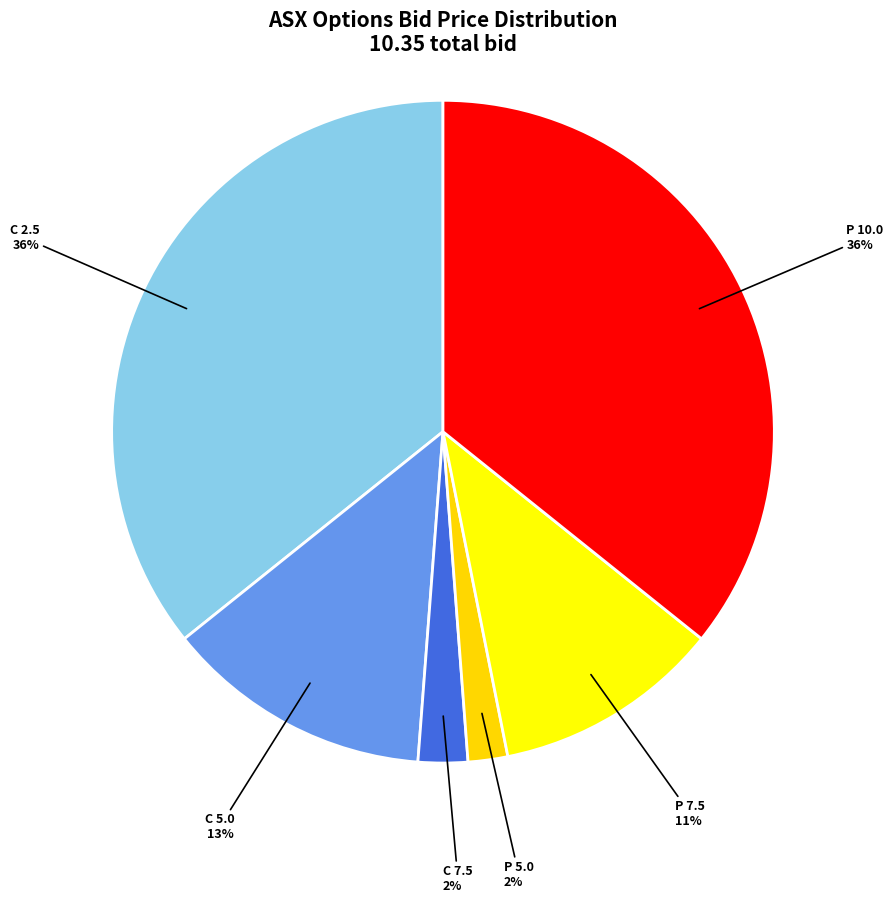

To the nearest percent, what percentage of the pie is C 2.5?

36%